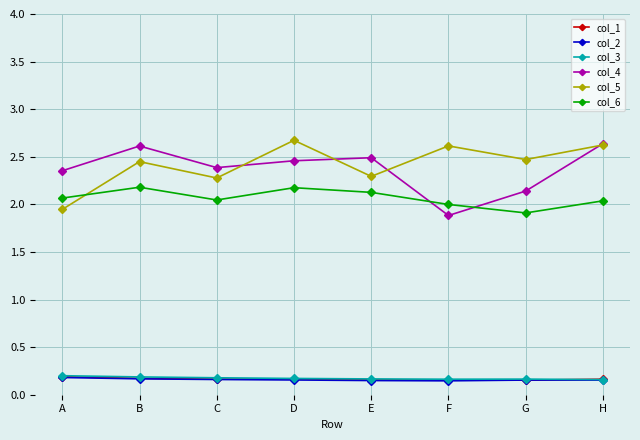

What is the maximum value shown in the chart?

2.7